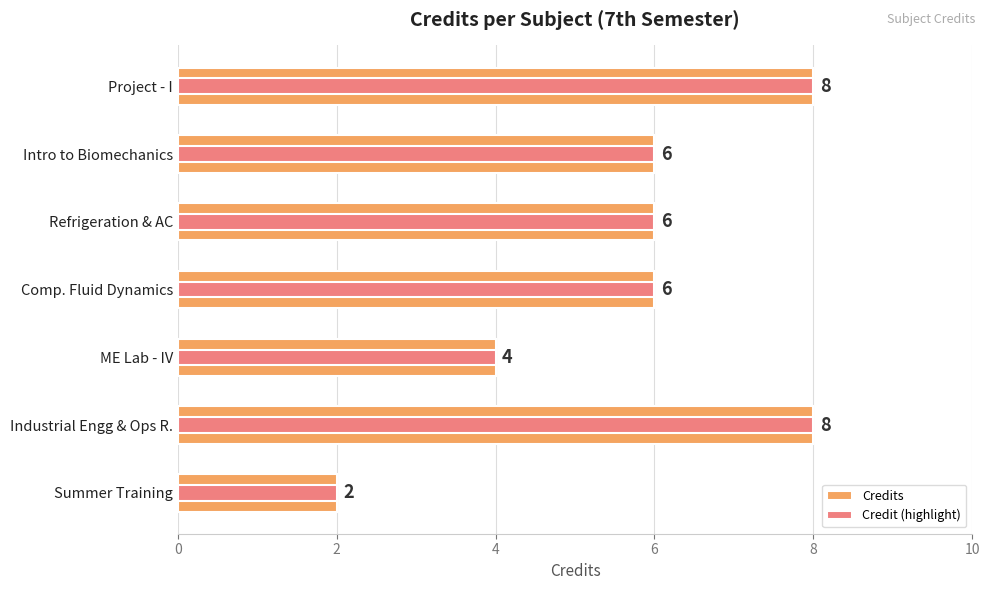

What is the average value of the Credit (highlight) series?

6